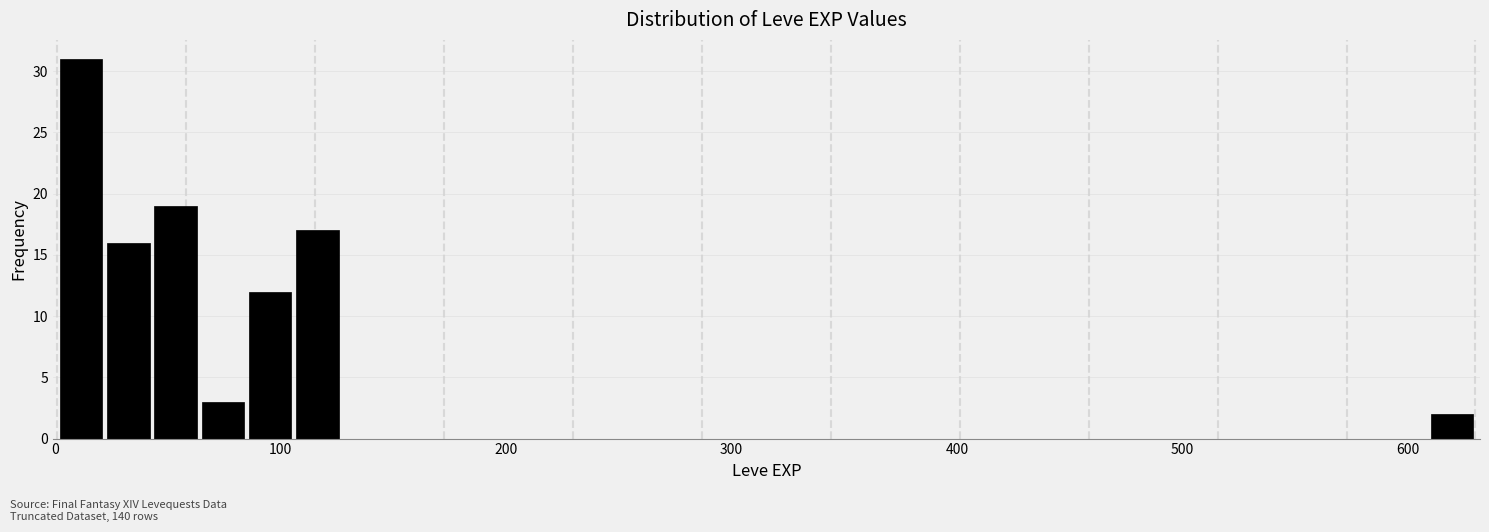

Read against the x-axis, roughly where is the centre of the tallest bar?

10